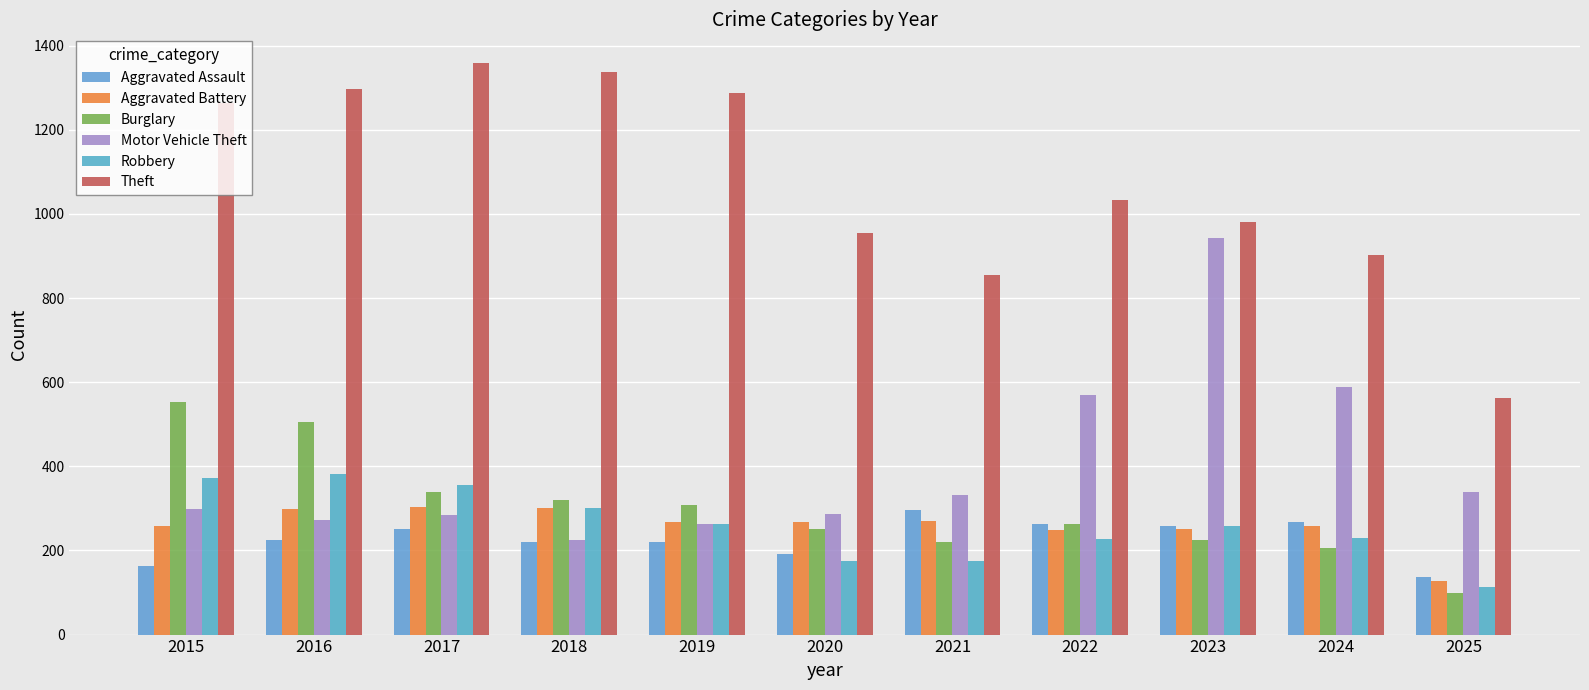

Between 2016 and 2020, which is larger?

2016